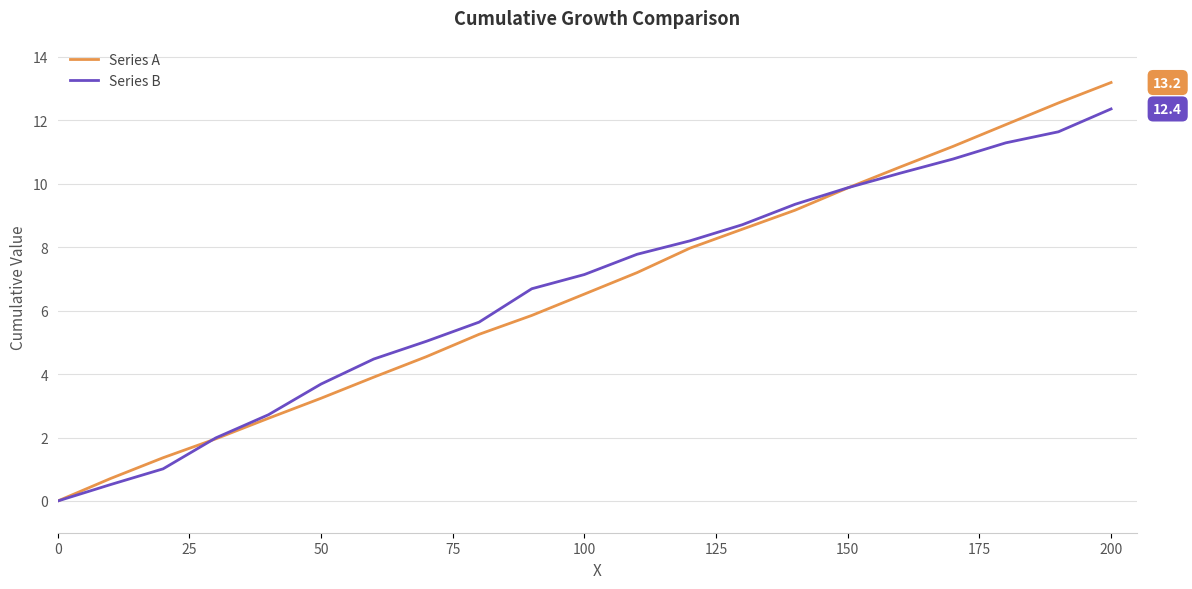

Which series has the largest range (max minus min)?

Series A